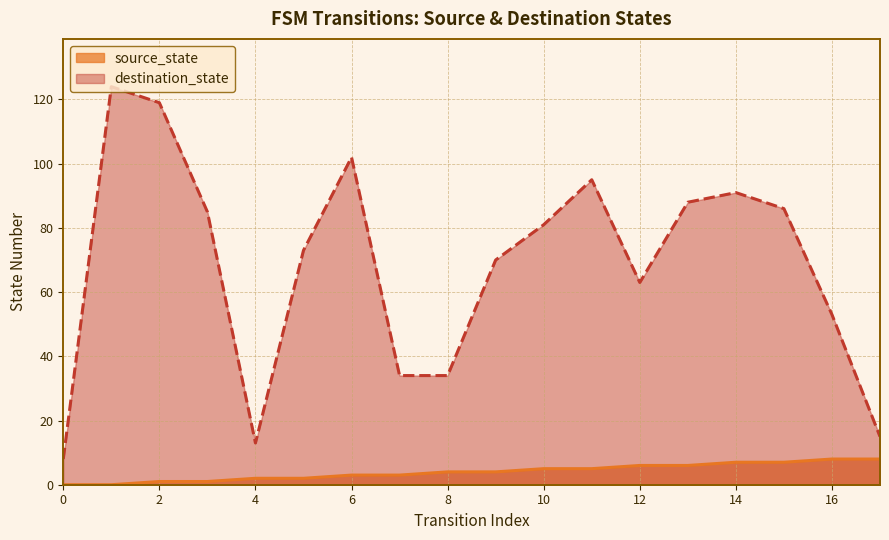

What is the value of the destination_state point at the 5th from the left?

13